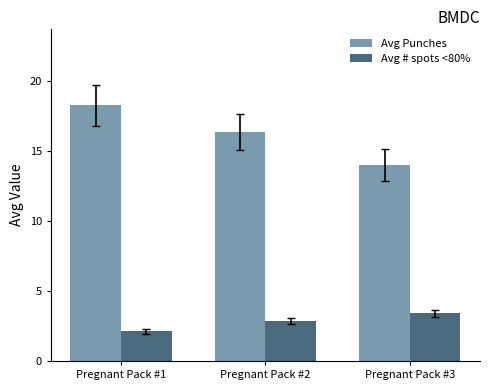

Rank the categories by Avg Punches value from lowest to highest.

Pregnant Pack #3, Pregnant Pack #2, Pregnant Pack #1